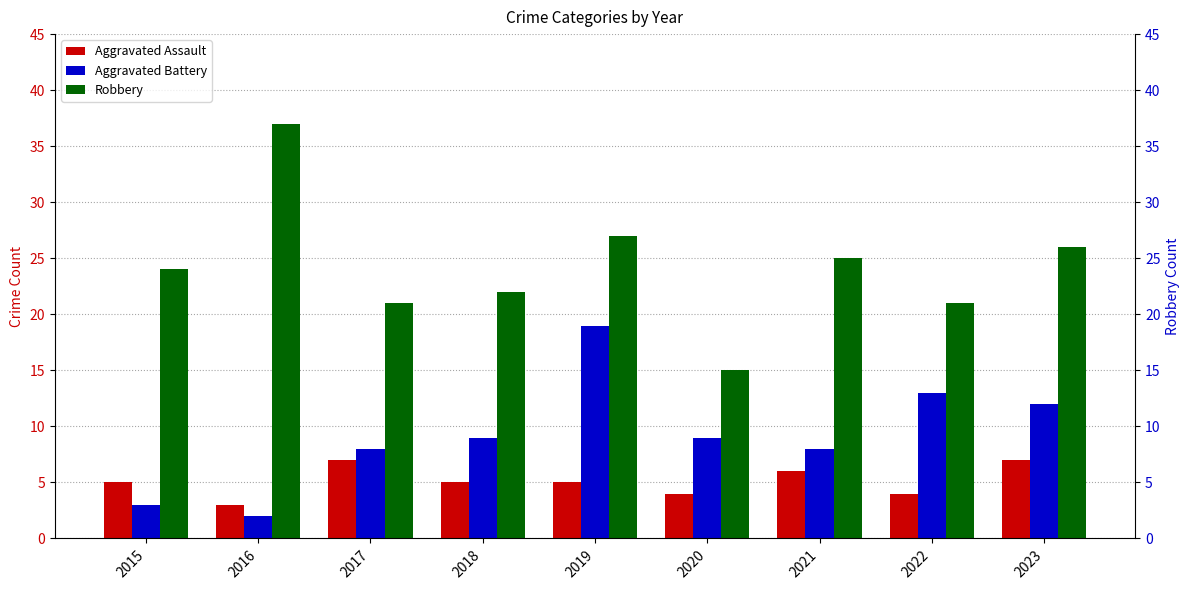

Rank the series by their average value, from lowest to highest.

Aggravated Assault, Aggravated Battery, Robbery